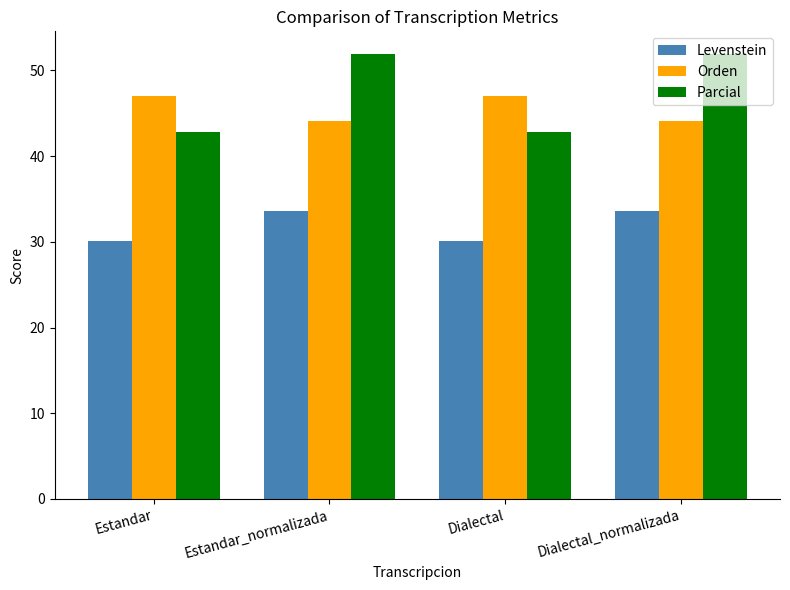

How many categories are shown in the chart?

4